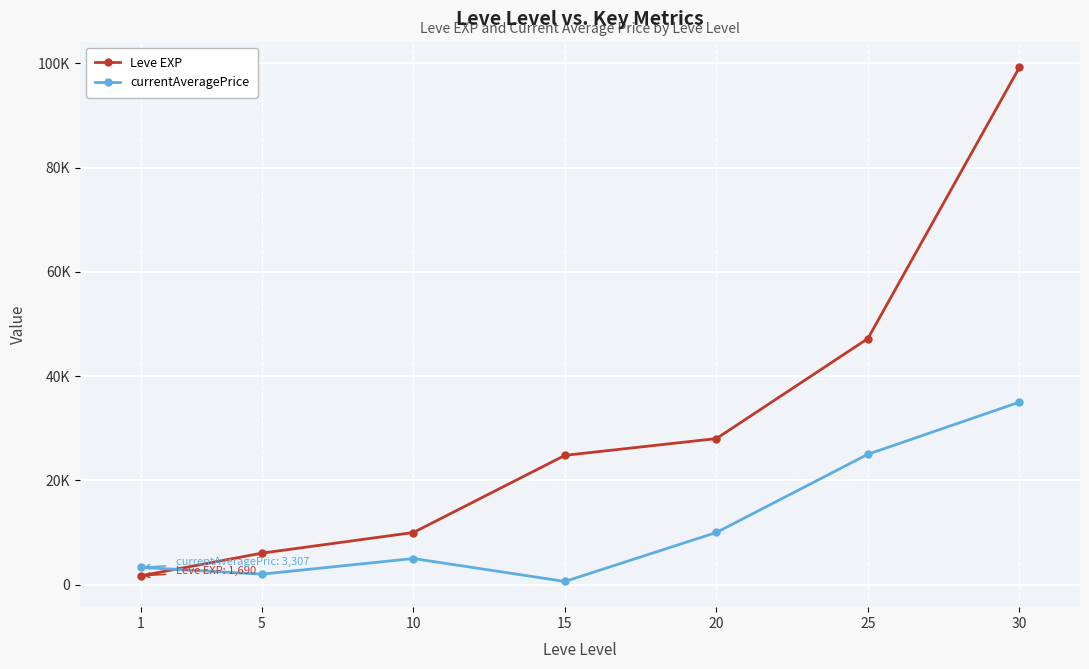

Reading left to right, what are all the values shown in this chart?

Leve EXP: 1690	6030	9990	24790	28010	47200	99220
currentAveragePrice: 3307	2000	5000	600	10000	25003	35000